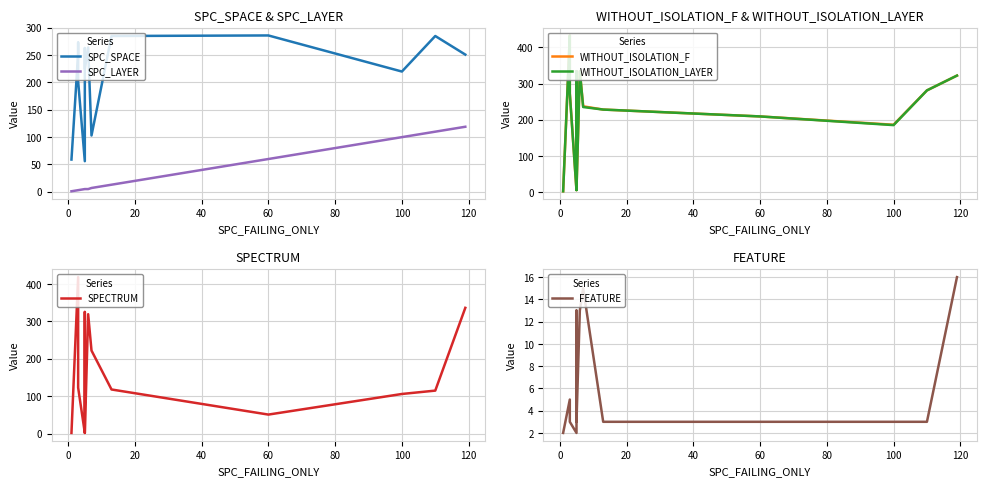

How many lines are shown in the chart?

6